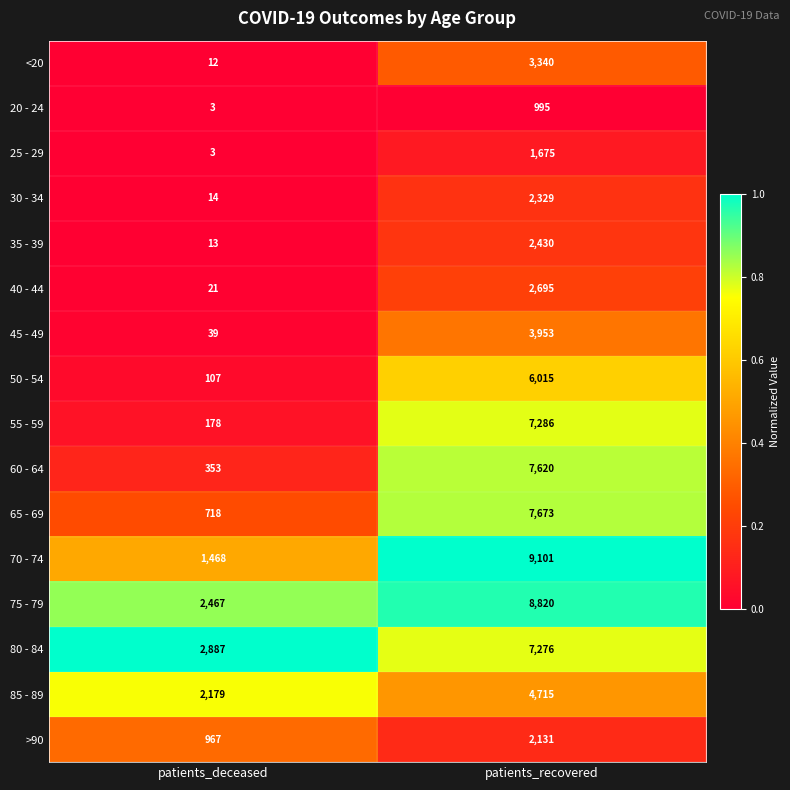

Which series has the widest spread of values?

70 - 74